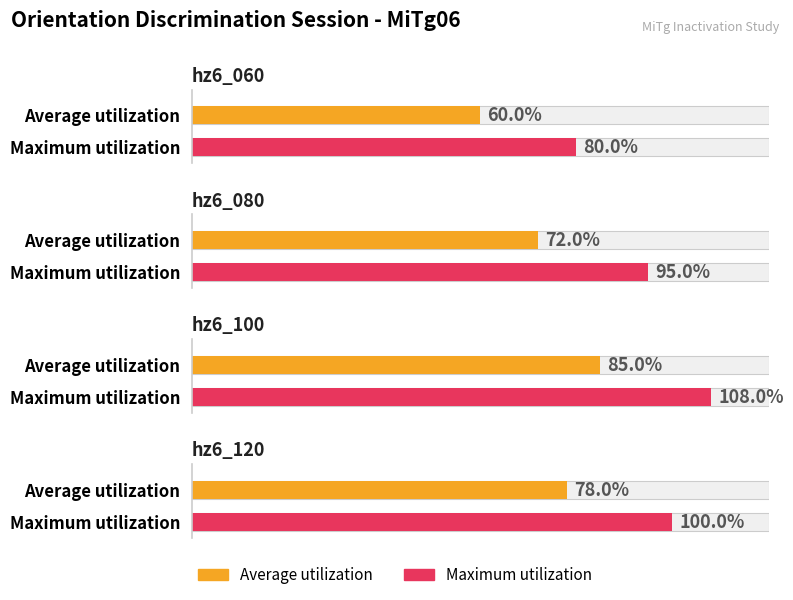

True or false: Average utilization has a value of 60 at hz6_060.

True